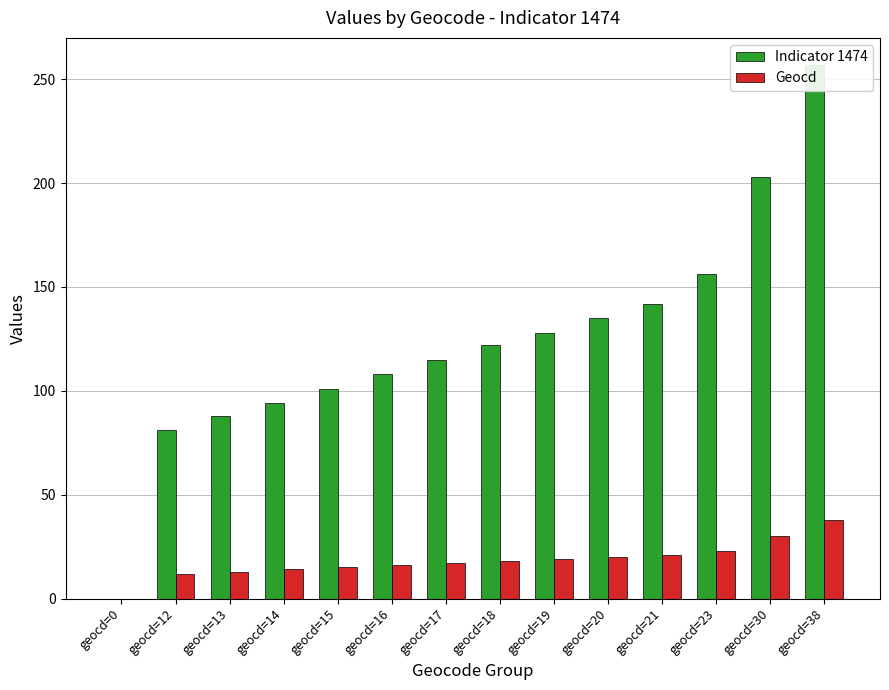

List the series in order of their overall mean, highest first.

Indicator 1474, Geocd